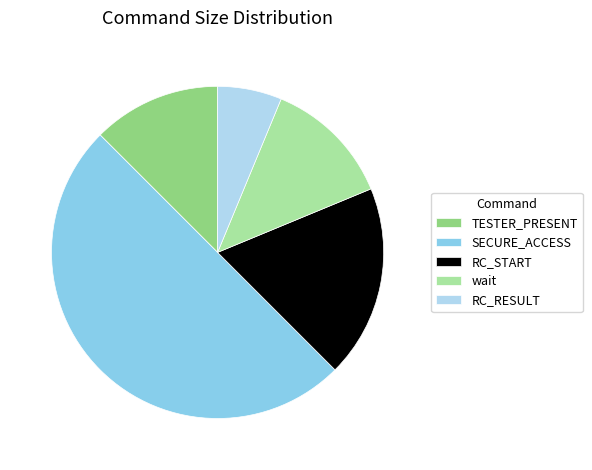

What is the smallest slice in the pie chart?

RC_RESULT